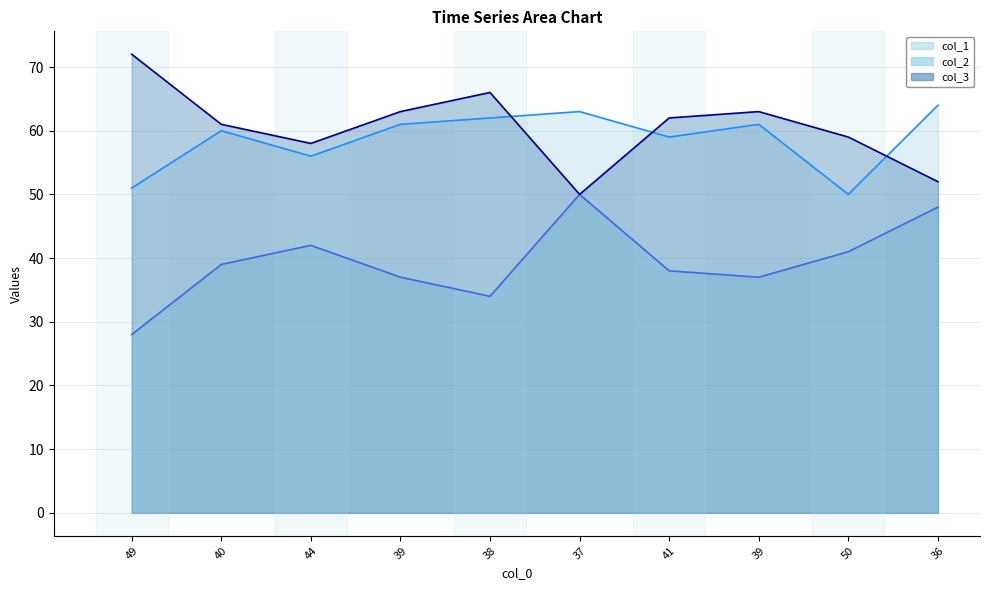

Does the chart display data point markers on the line(s)?

No